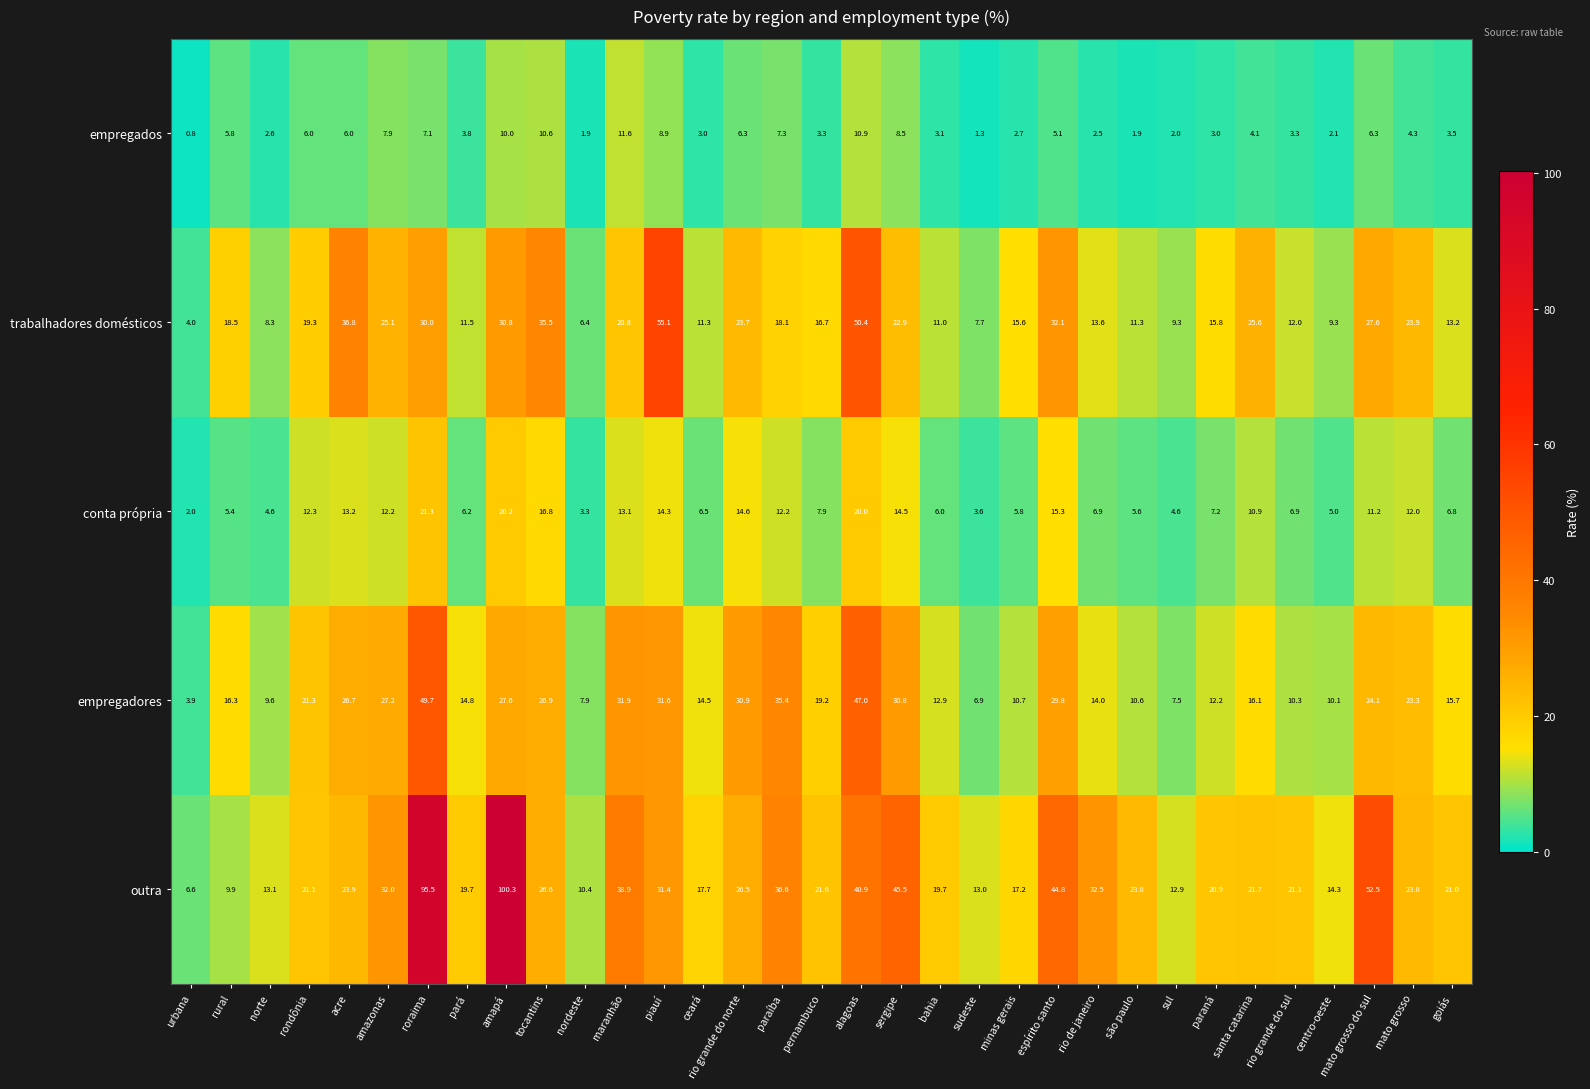

Between acre and sergipe, which series saw the biggest shift?

outra